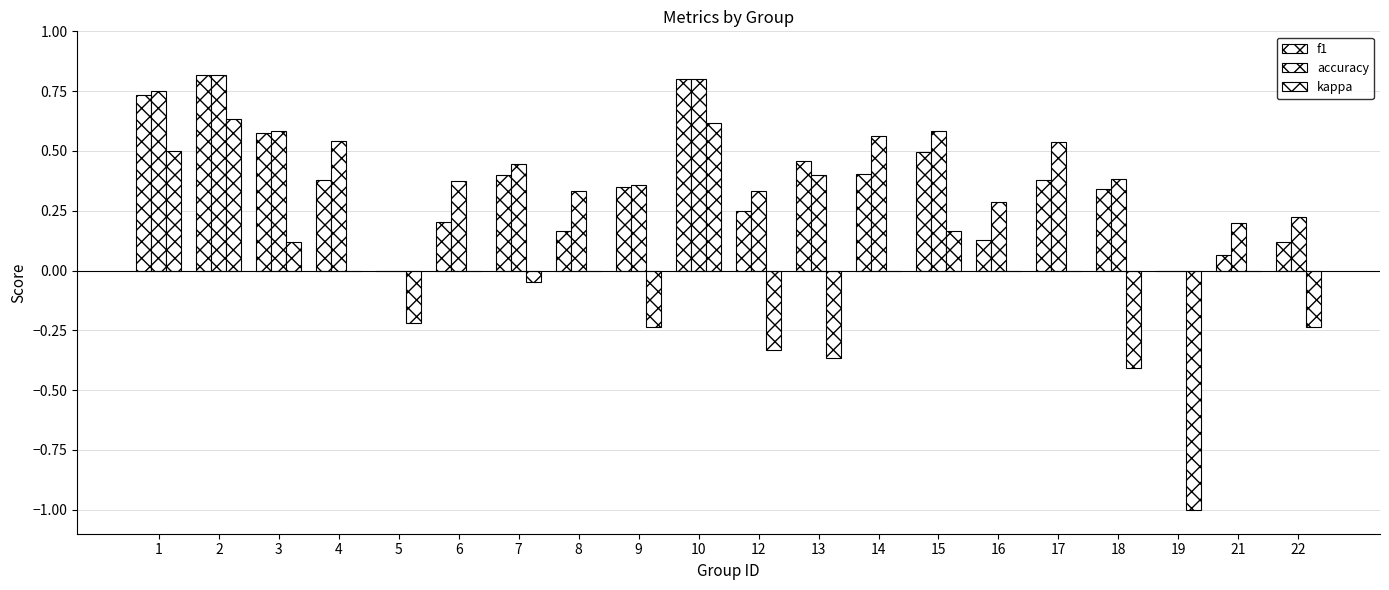

How many data points does each series have?

20